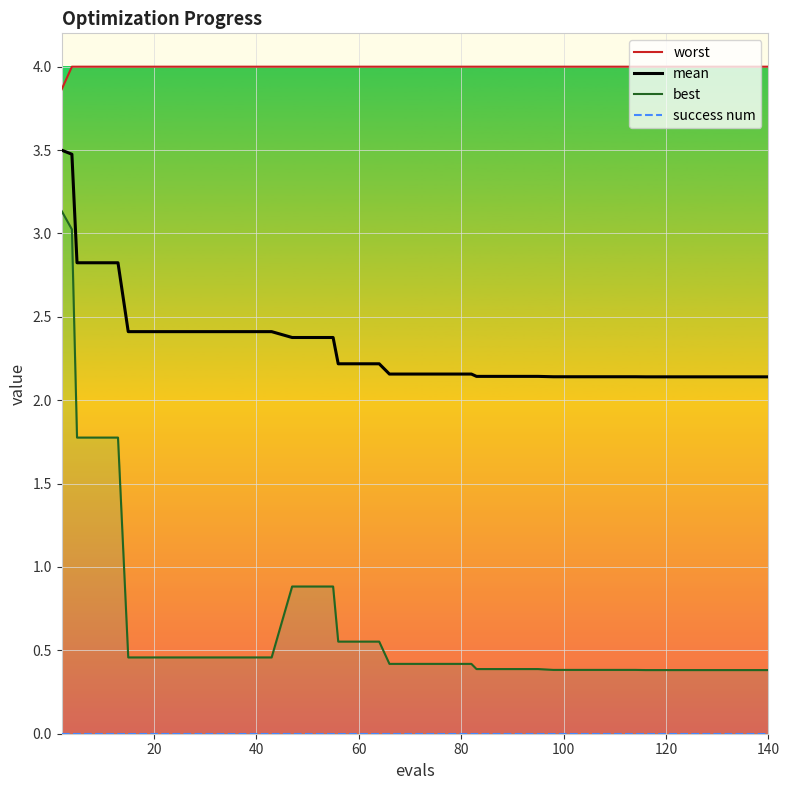

What is the maximum value for mean?

3.5